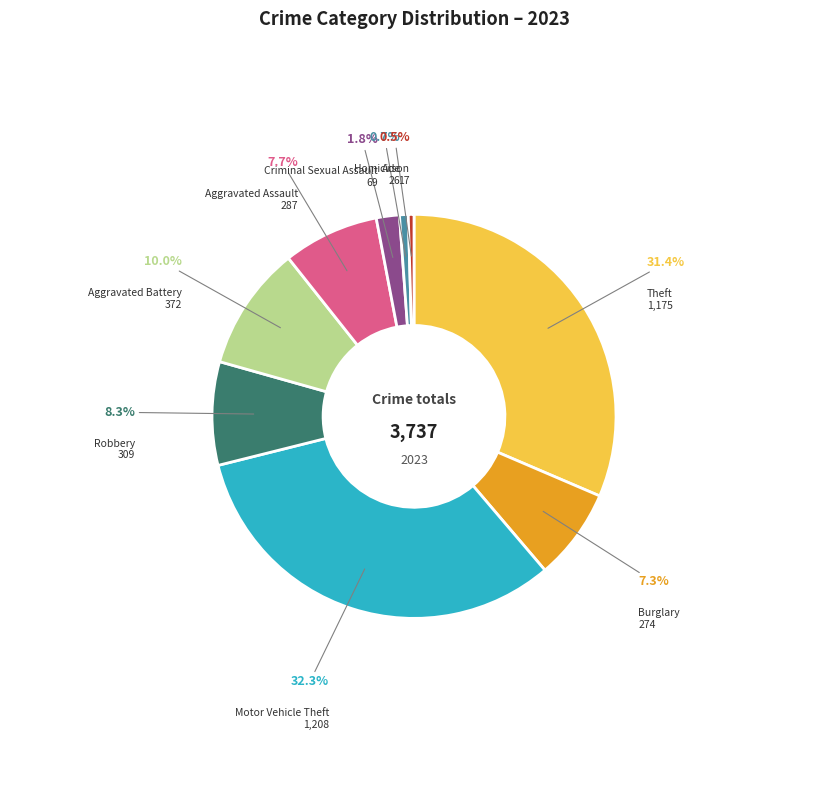

How many segments does this pie chart have?

9